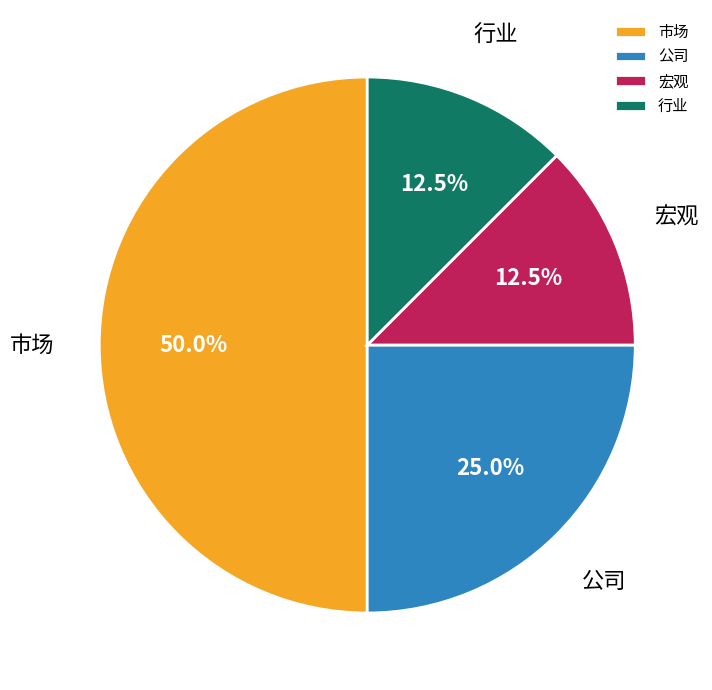

Combined, do 宏观 and 公司 account for over 50%?

No